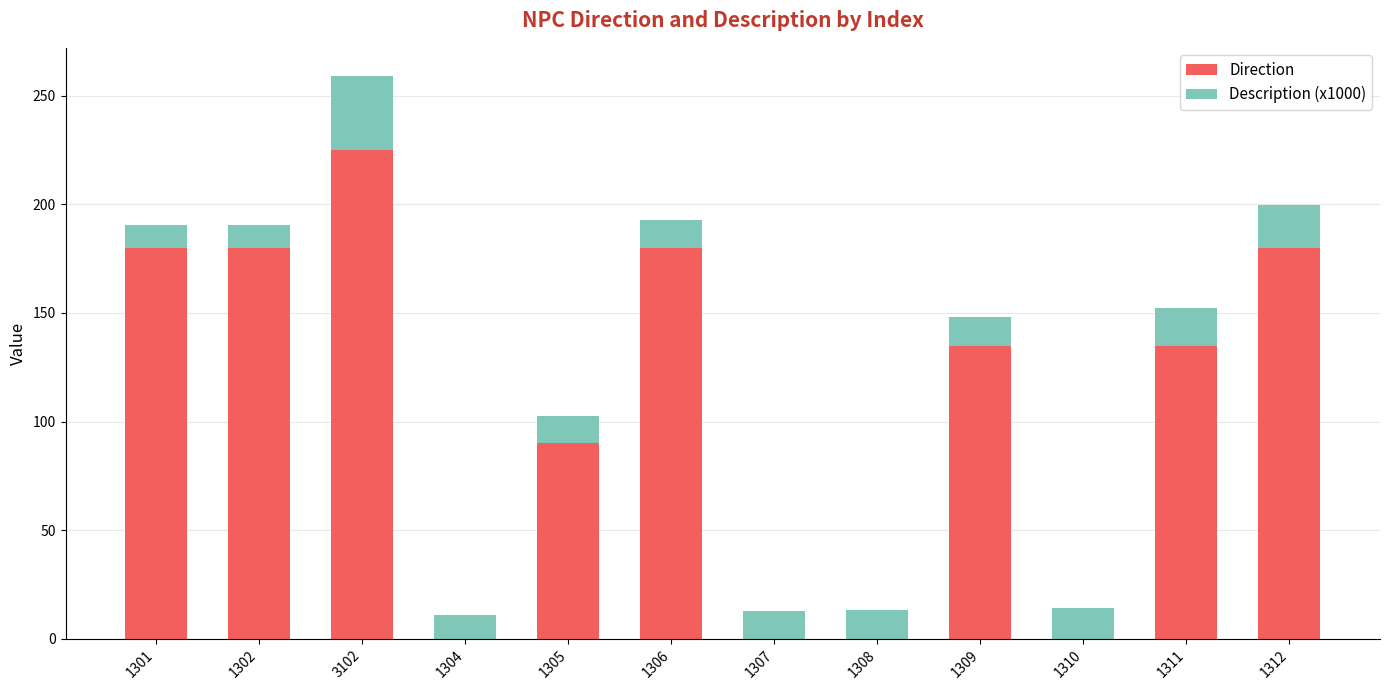

The Direction series shows 180.0 at 1306. True or false?

True